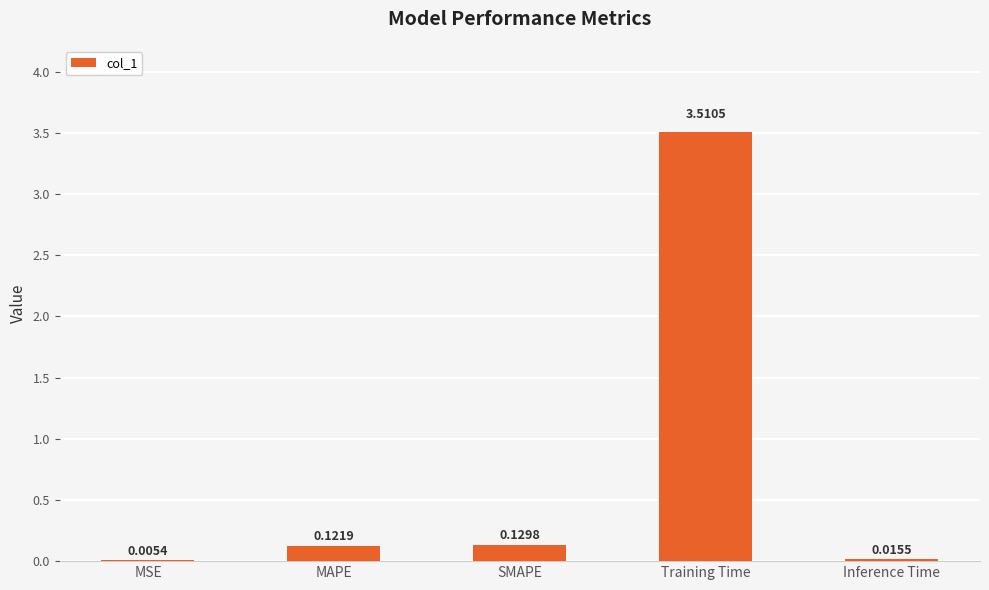

Are the bars horizontal?

No